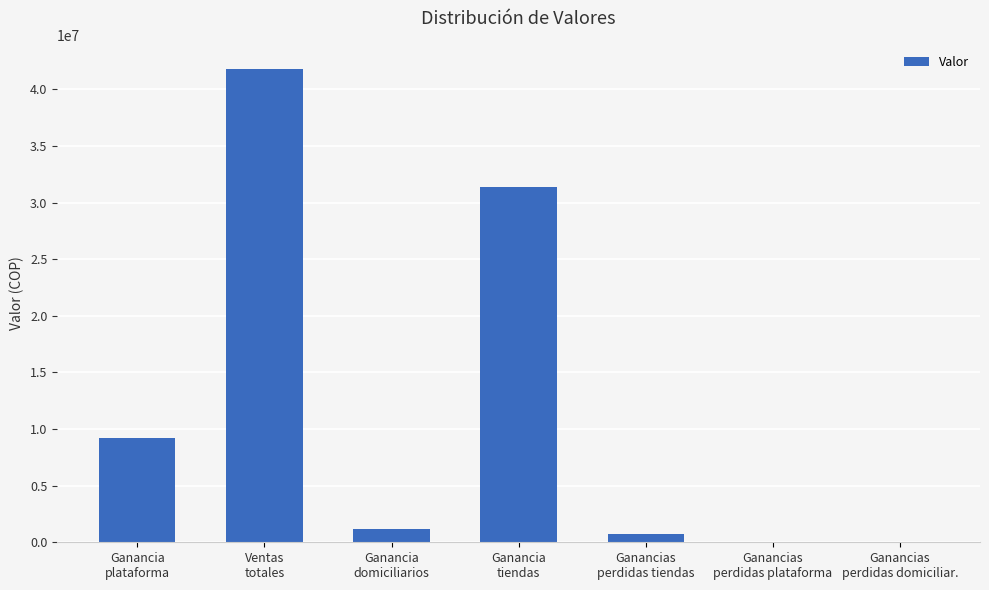

What is the change in value from Ganancia
tiendas to Ganancias
perdidas domiciliar.?

-31368056.5